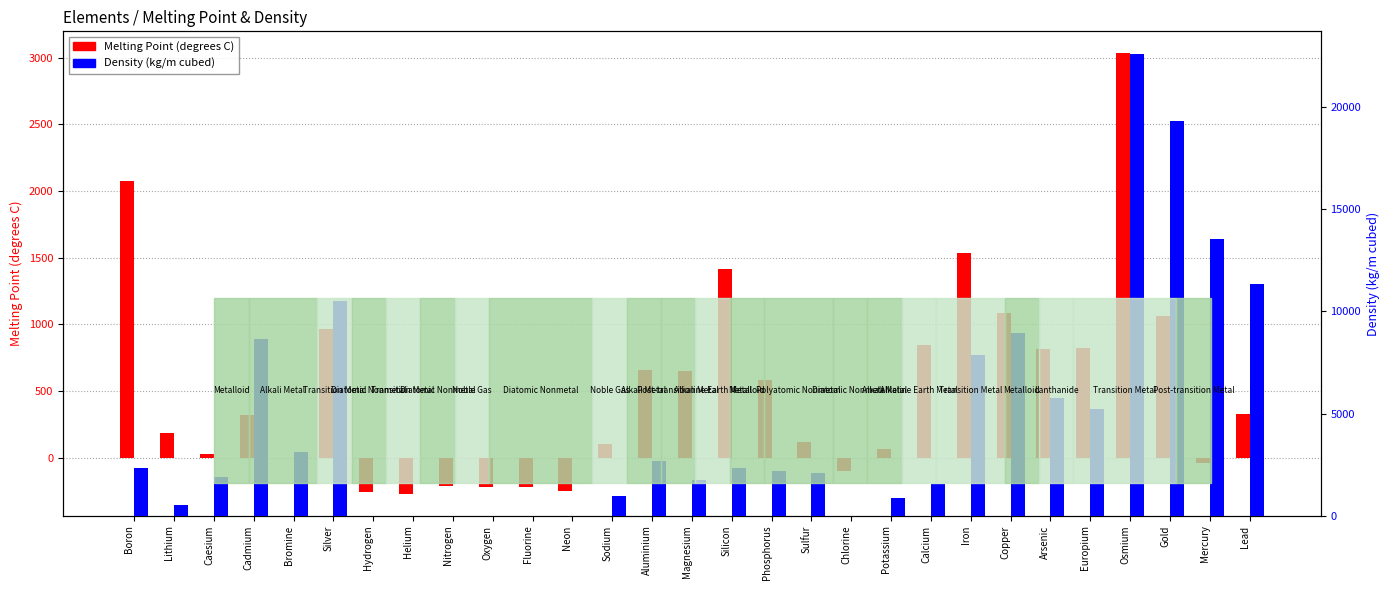

What is the sum of all Melting Point (degrees C) values?

15102.0